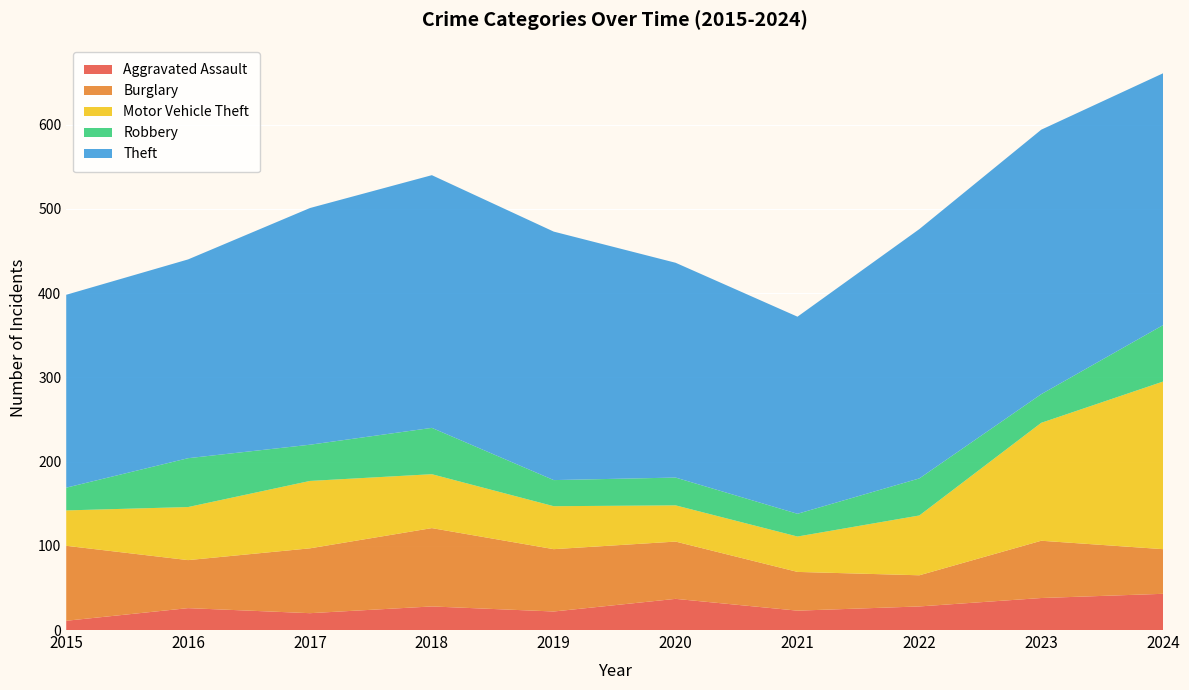

Reading left to right, extract all data points from this chart.

Aggravated Assault: 2015=11	2016=26	2017=20	2018=28	2019=22	2020=37	2021=23	2022=28	2023=38	2024=43
Burglary: 2015=89	2016=57	2017=77	2018=93	2019=74	2020=68	2021=46	2022=37	2023=68	2024=53
Motor Vehicle Theft: 2015=42	2016=63	2017=80	2018=64	2019=51	2020=43	2021=42	2022=71	2023=140	2024=199
Robbery: 2015=27	2016=58	2017=43	2018=55	2019=31	2020=33	2021=27	2022=44	2023=34	2024=67
Theft: 2015=229	2016=236	2017=281	2018=300	2019=295	2020=255	2021=234	2022=296	2023=314	2024=299